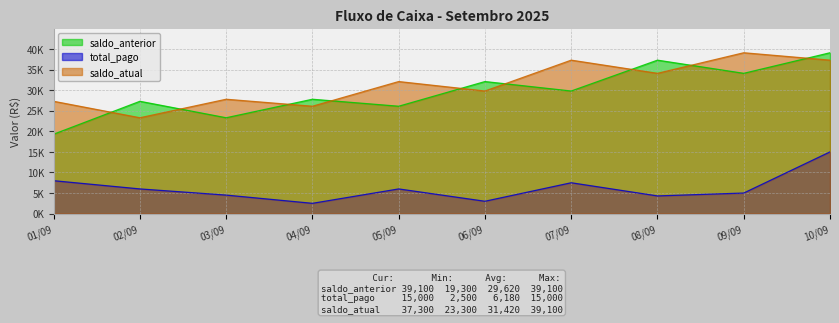

At which category does saldo_anterior reach its first local valley?

03/09